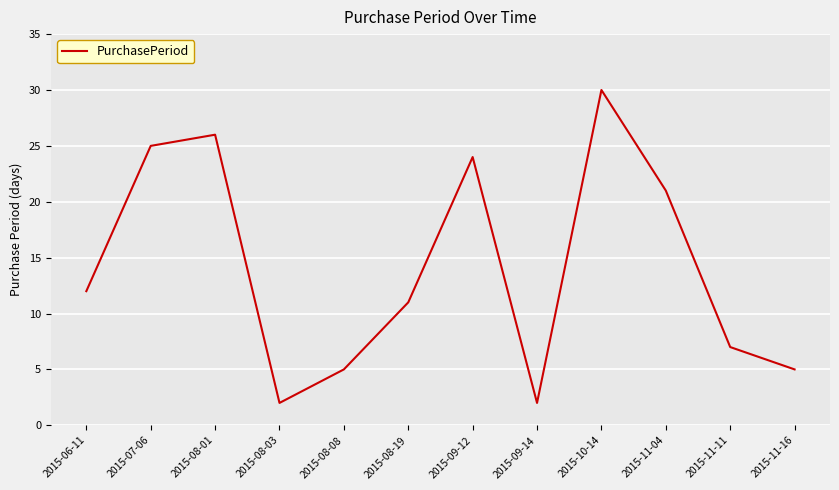

What is the change in value from 2015-07-06 to 2015-08-08?

-20